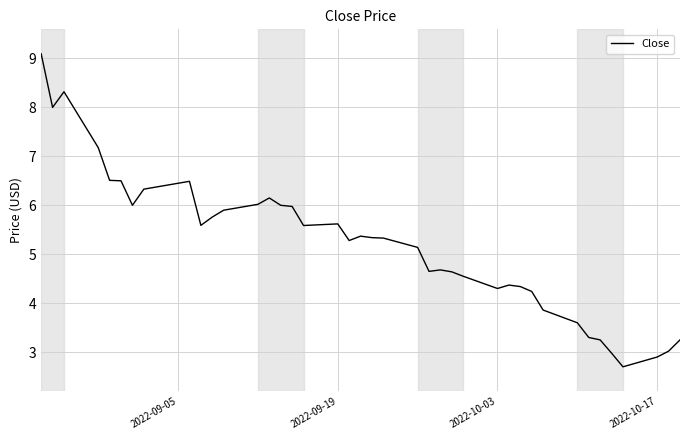

What is the minimum value shown in the chart?

2.7